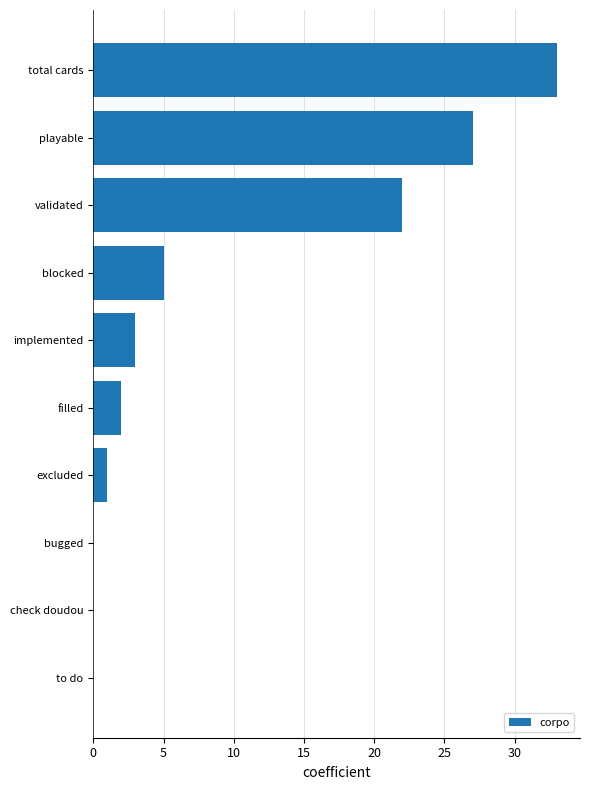

Which has a higher value, to do or blocked?

blocked